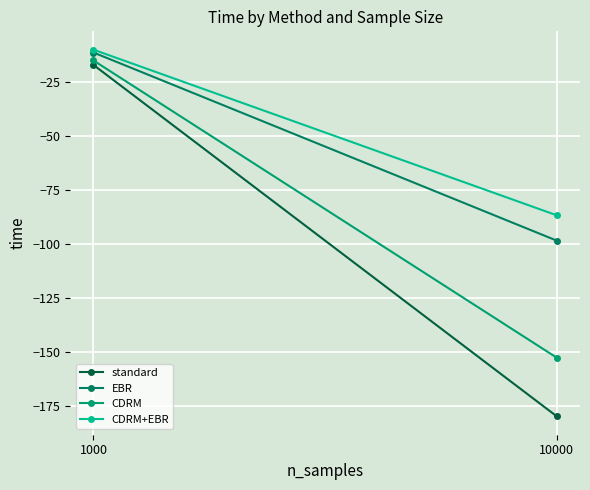

At 10000, list the series in order from largest to smallest.

CDRM+EBR, EBR, CDRM, standard